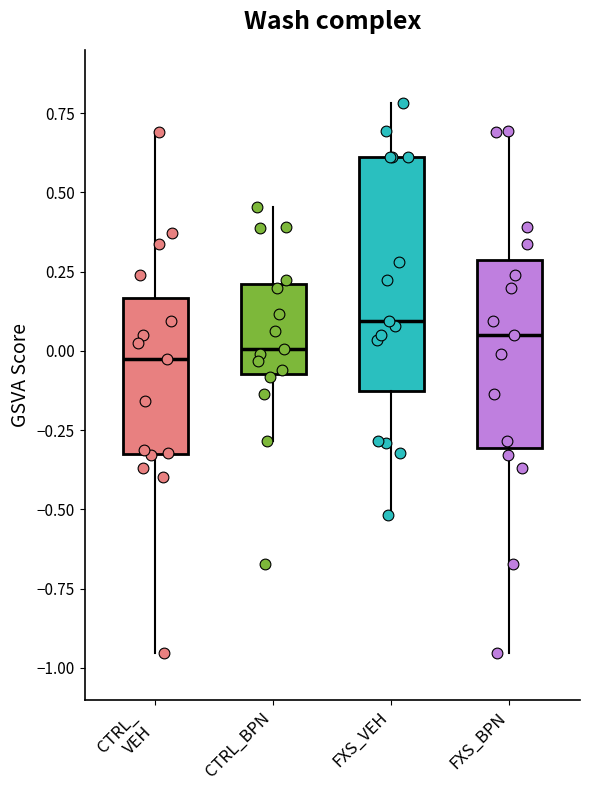

Where does the median line of the box for CTRL_ VEH sit on the y-axis? The values are not printed on the chart, so give them approximately, as read against the axis.

0.00